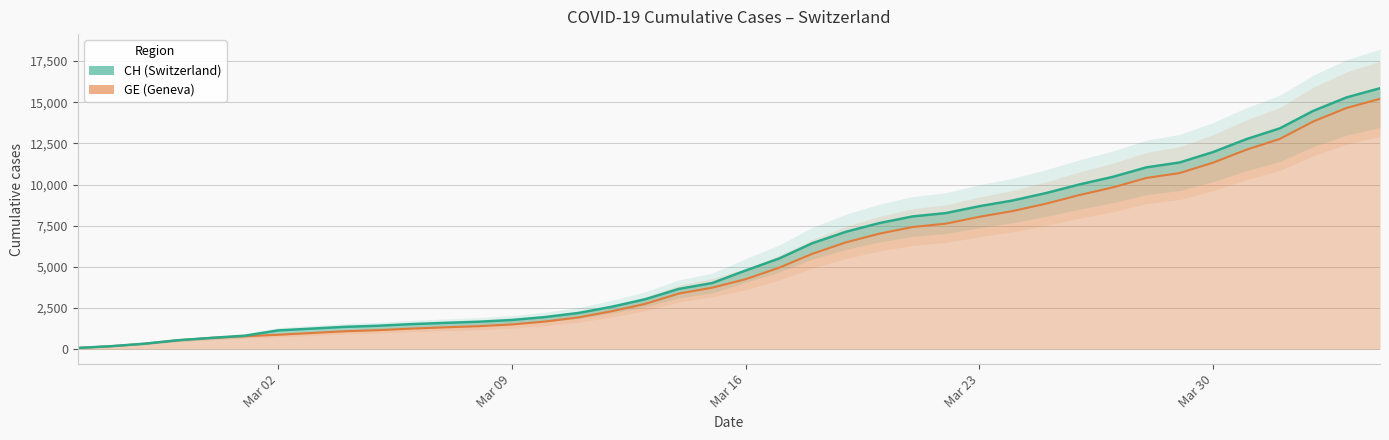

At which category does the chart reach its minimum across all series?

2020-02-25